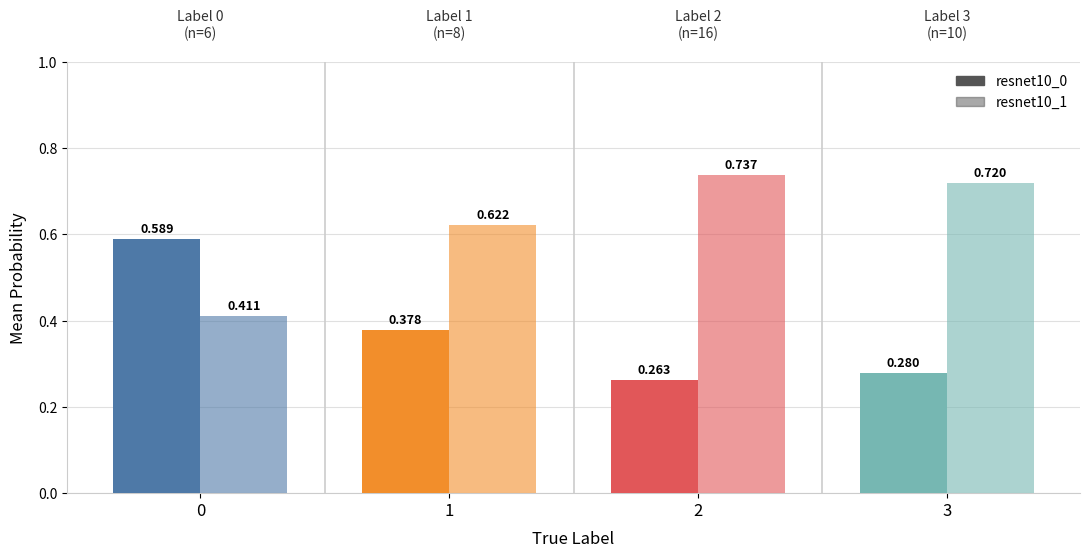

How many bars are there in each group?

2